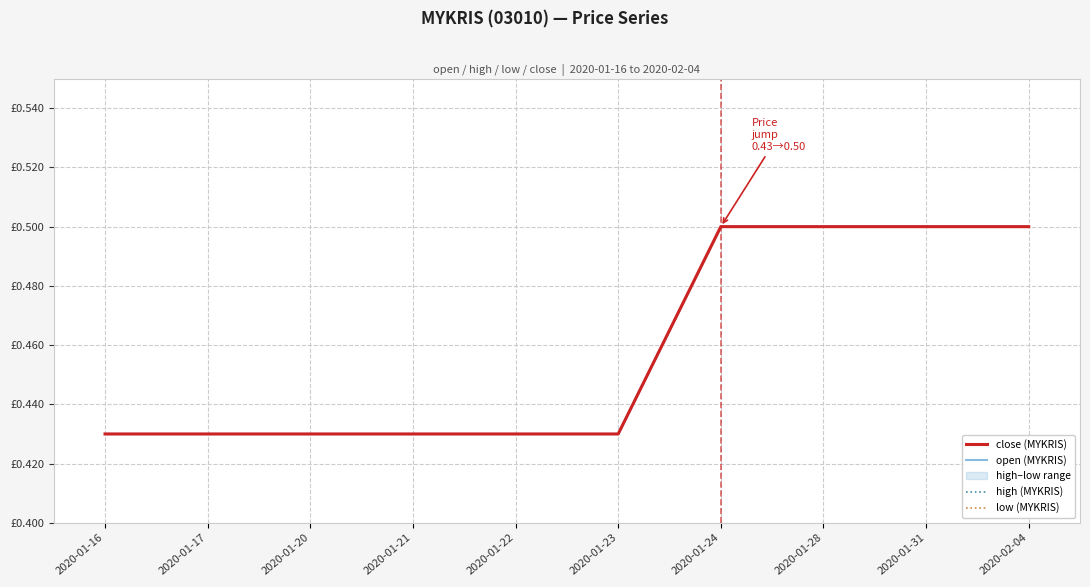

True or false: close (MYKRIS) has more than 2 points higher than both neighbors.

False